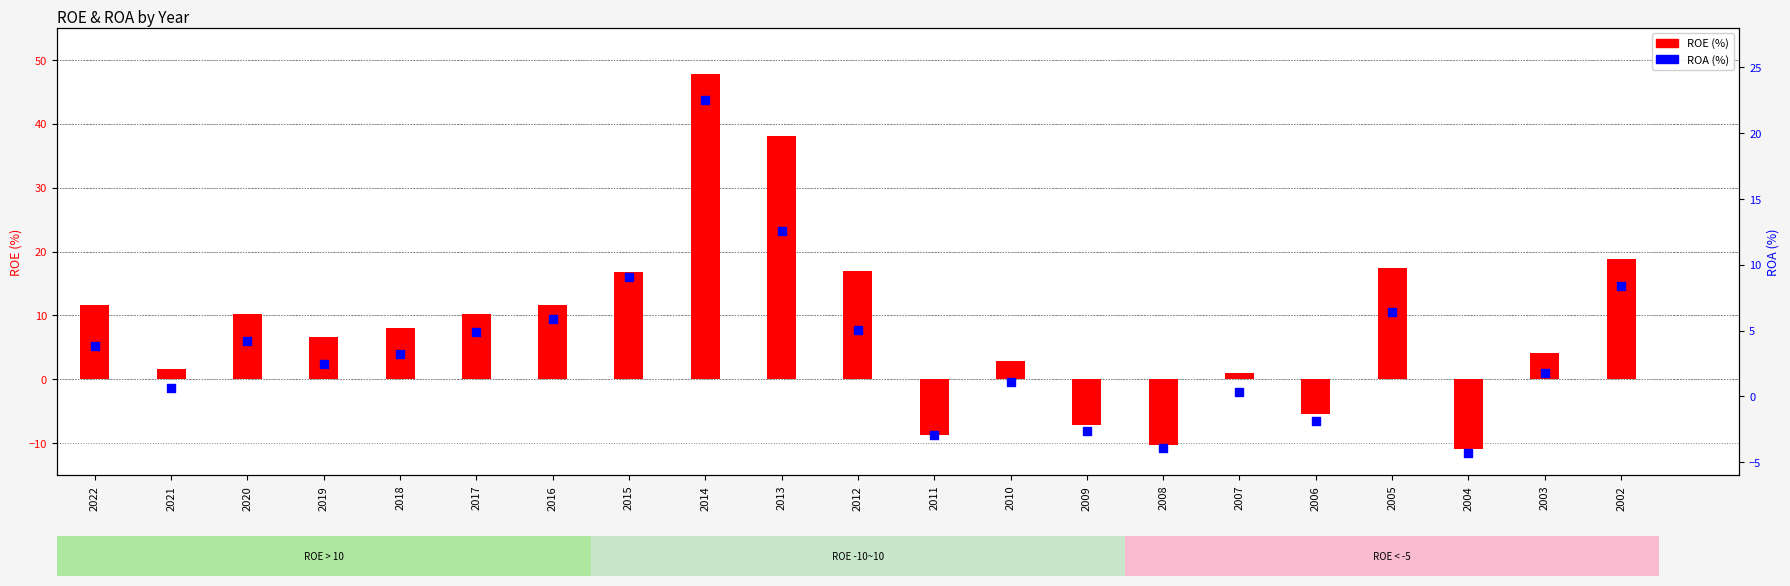

What are all the series names shown in the legend?

ROE, ROA